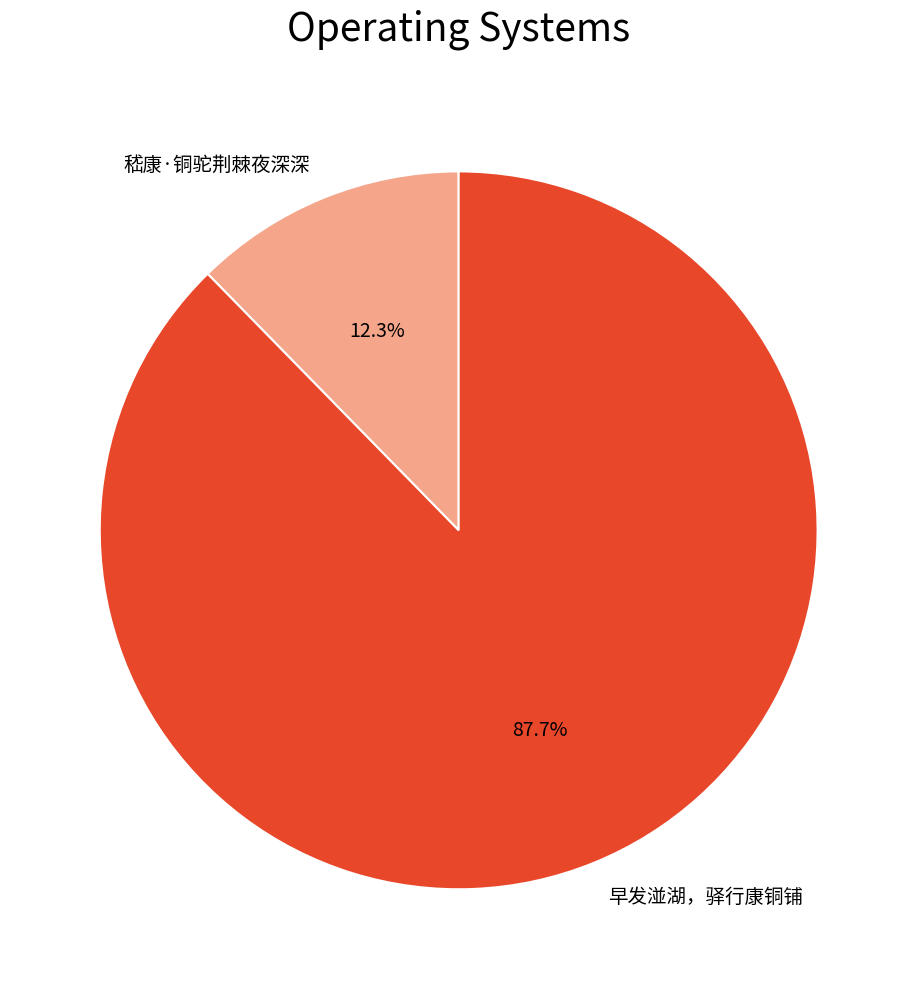

Which category has the smallest portion of the pie?

嵇康·铜驼荆棘夜深深